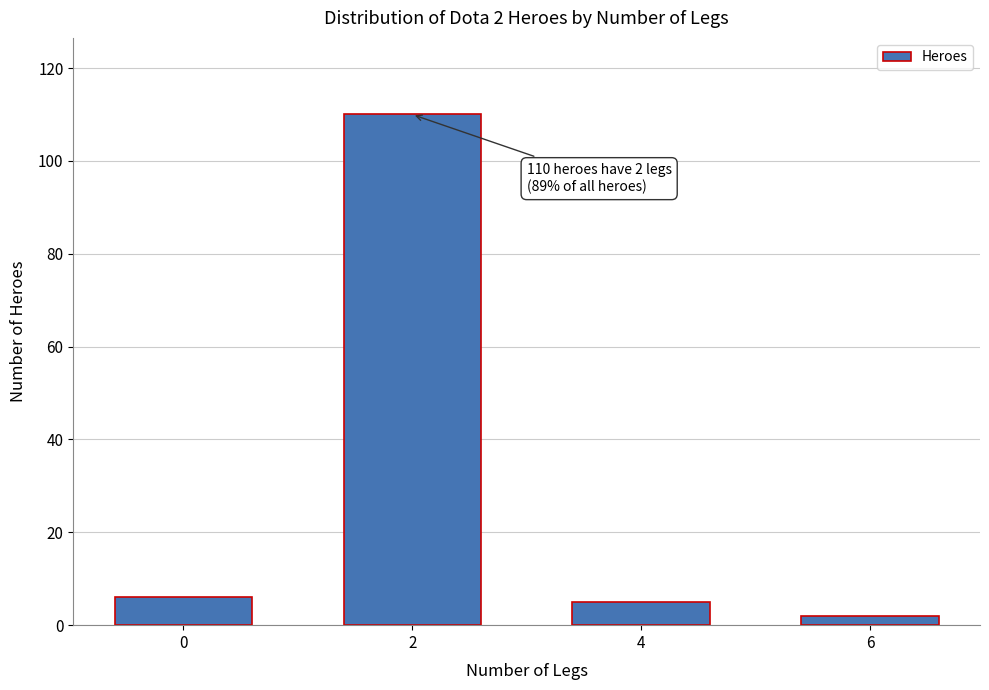

Reading left to right, extract all data points from this chart.

6	110	5	2